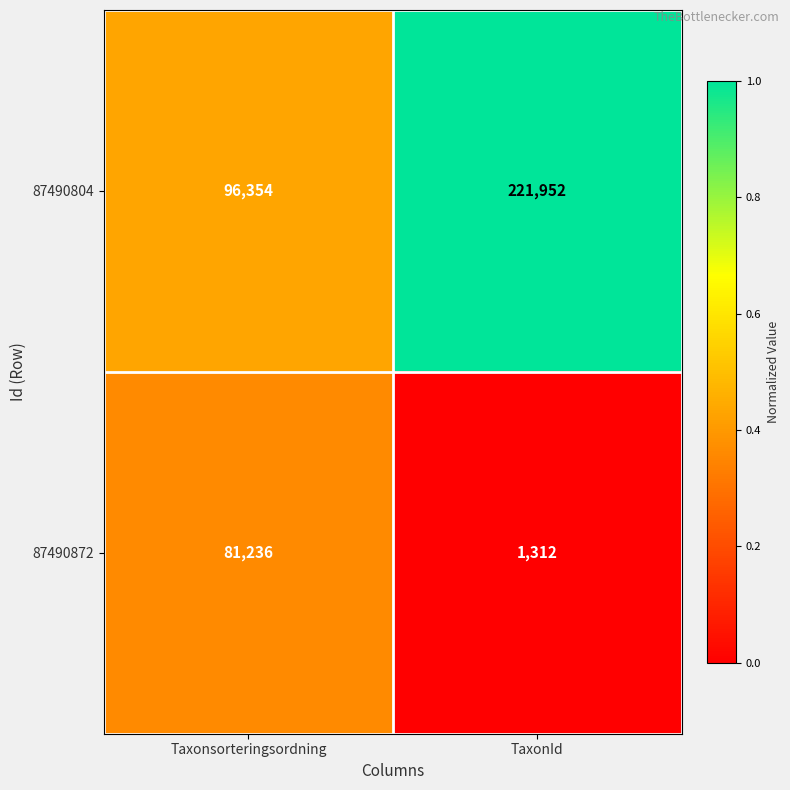

Which label corresponds to the smallest value in the chart?

TaxonId